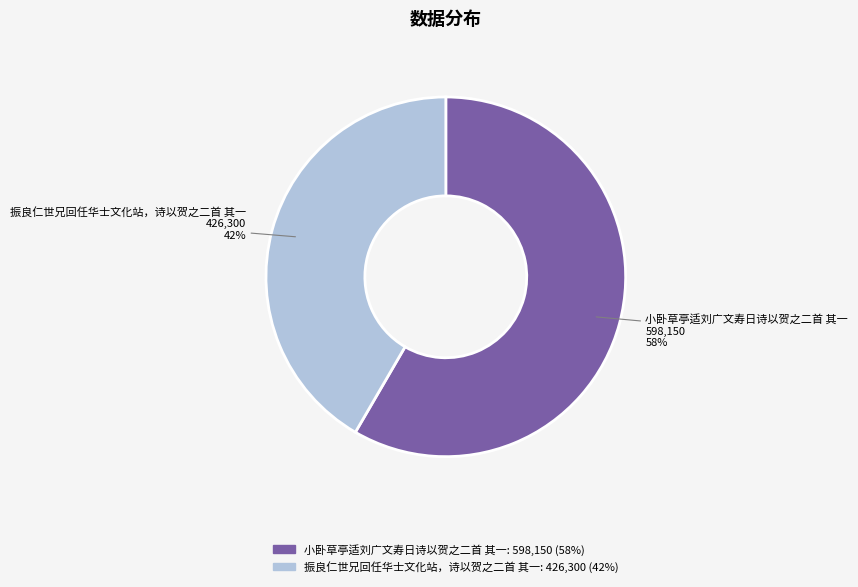

Rank the categories by value from lowest to highest.

振良仁世兄回任华士文化站，诗以贺之二首 其一, 小卧草亭适刘广文寿日诗以贺之二首 其一